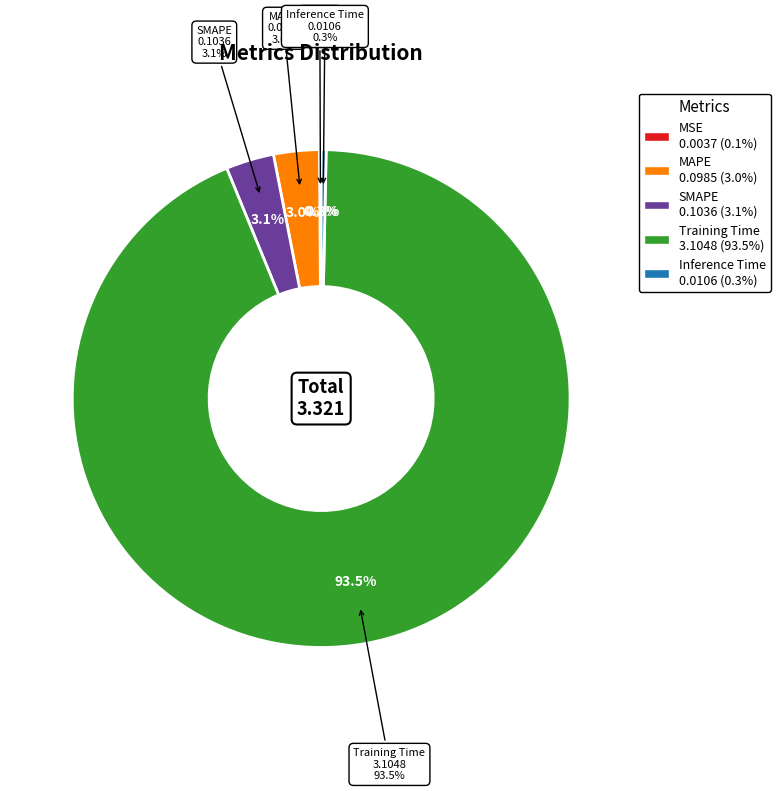

Is the sum of MAPE and Inference Time greater than half?

No